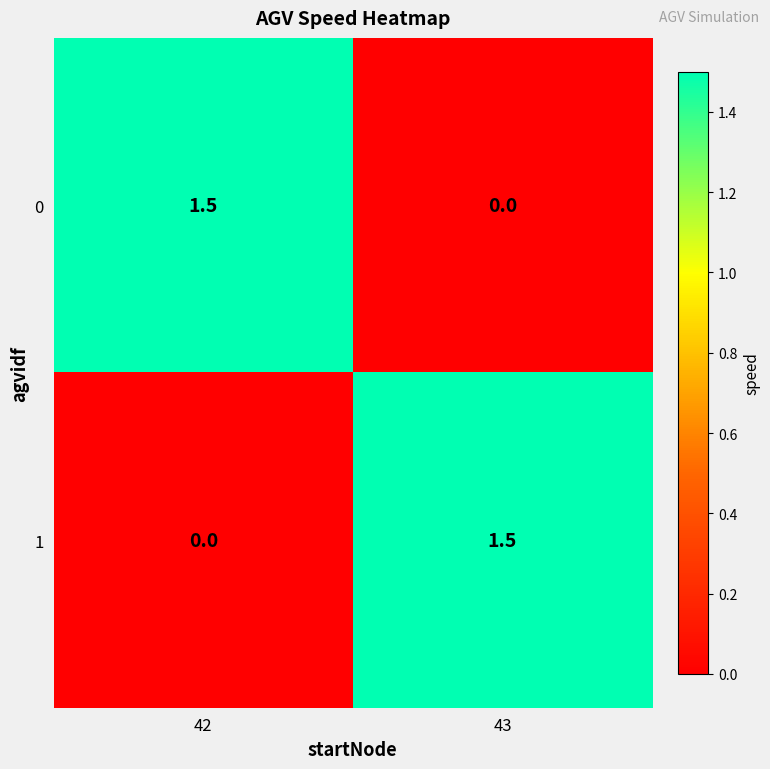

What is the sum of all 0 values?

1.5